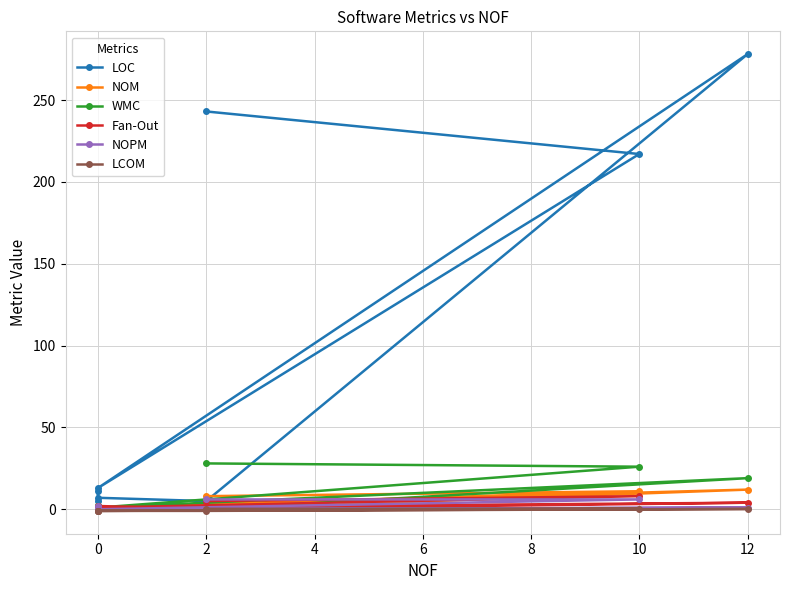

Which has a higher value, 12 or 0?

12